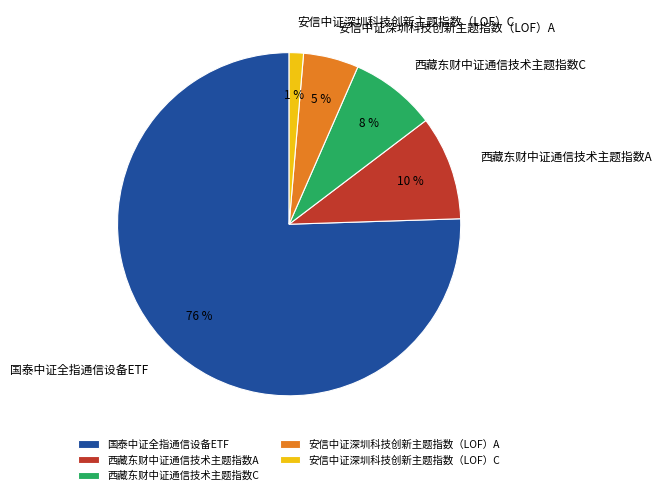

Is it true that 国泰中证全指通信设备ETF is 87% of the pie?

False